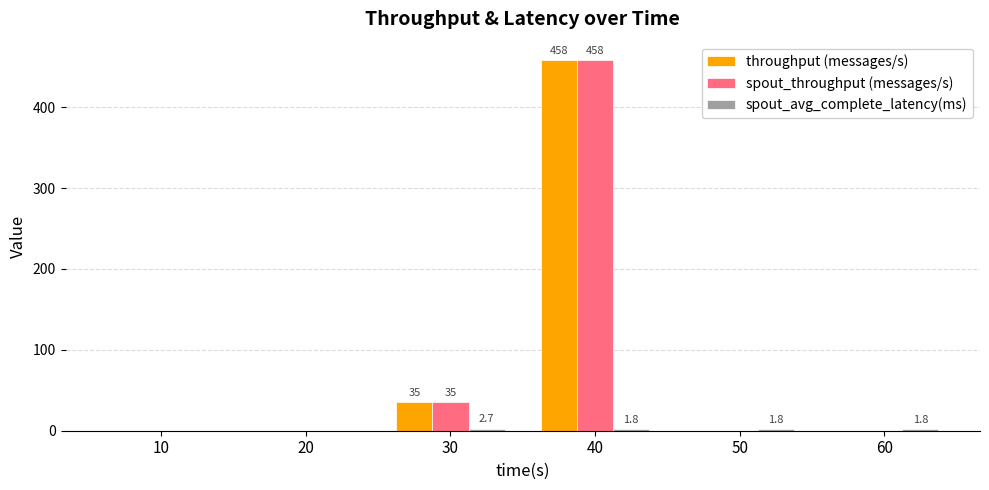

Which label corresponds to the largest value in the chart?

40